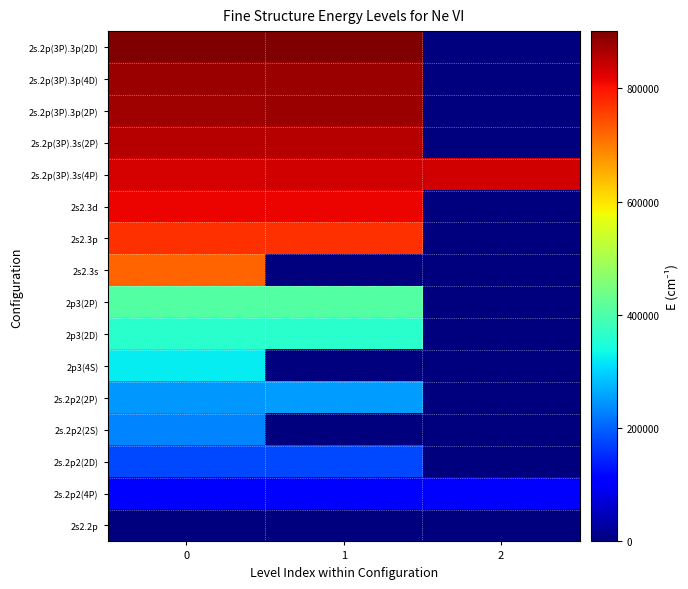

Reading left to right, list all the values displayed in this chart.

2s2.2p: 0=0	1=1308	2=0
2s.2p2(4P): 0=100298	1=100742	2=101390
2s.2p2(2D): 0=179022	1=178992	2=0
2s.2p2(2S): 0=230855	1=0	2=0
2s.2p2(2P): 0=249281	1=250109	2=0
2p3(4S): 0=321617	1=0	2=0
2p3(2D): 0=359612	1=359543	2=0
2p3(2P): 0=406008	1=406053	2=0
2s2.3s: 0=722610	1=0	2=0
2s2.3p: 0=771234	1=771557	2=0
2s2.3d: 0=816405	1=816405	2=0
2s.2p(3P).3s(4P): 0=833570	1=834050	2=834810
2s.2p(3P).3s(2P): 0=855740	1=856560	2=0
2s.2p(3P).3p(2P): 0=876190	1=876660	2=0
2s.2p(3P).3p(4D): 0=878525	1=879177	2=0
2s.2p(3P).3p(2D): 0=900100	1=900900	2=0